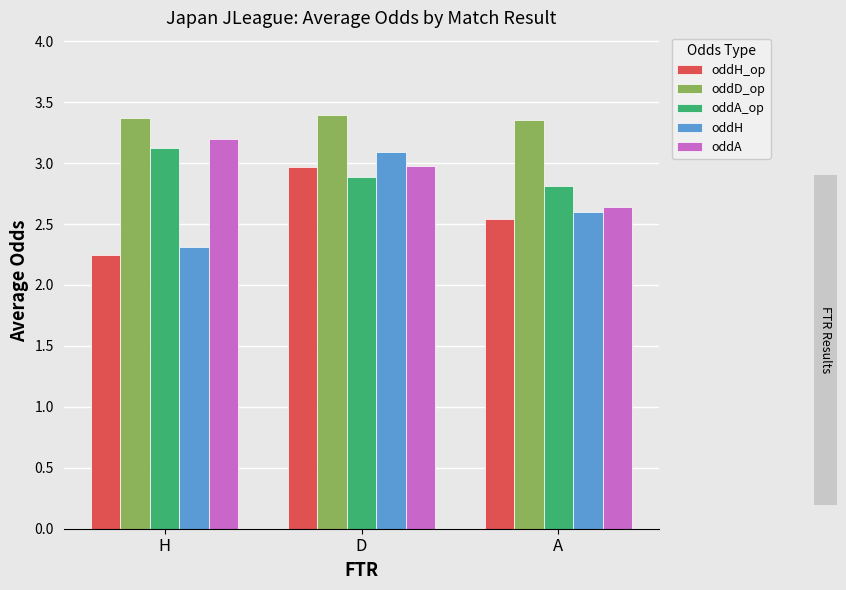

Is the value of oddH at A greater than the value of oddA_op at H?

No